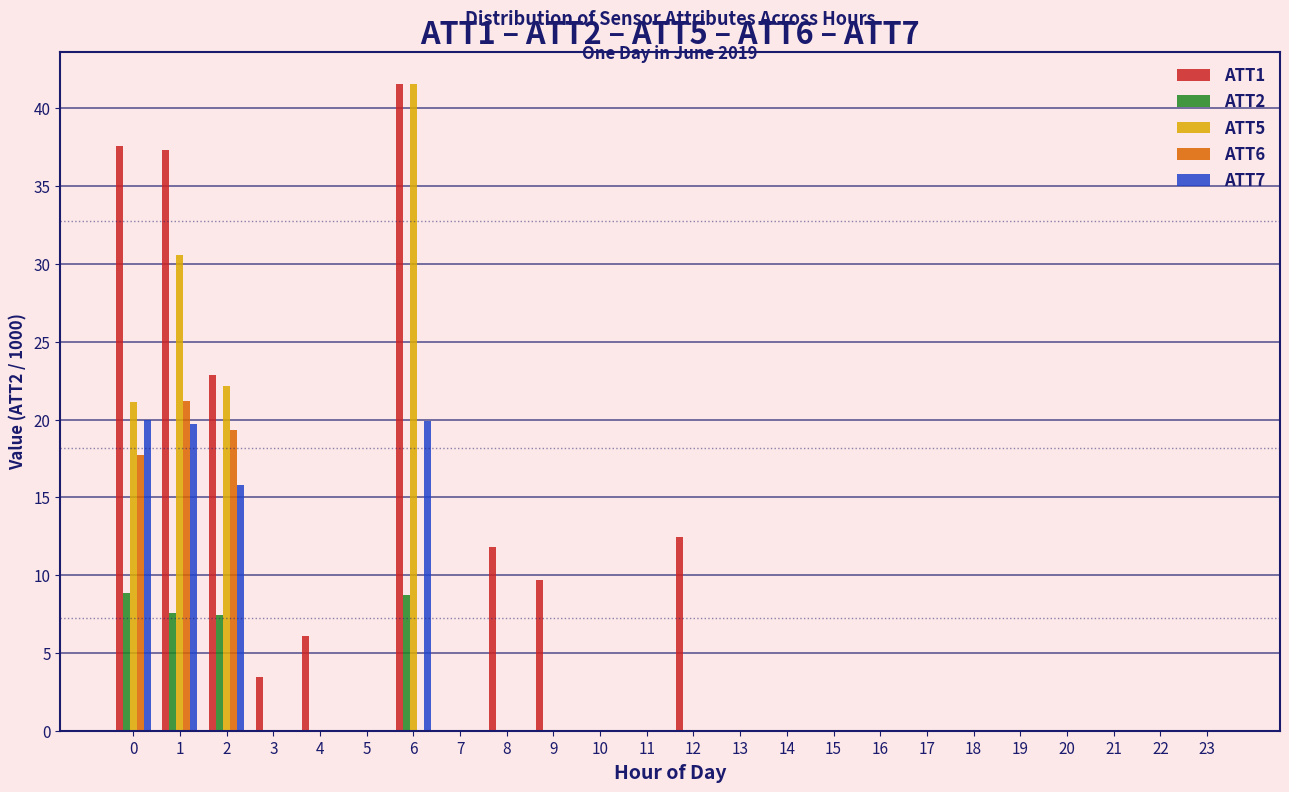

Which series has the largest total across all categories?

ATT1